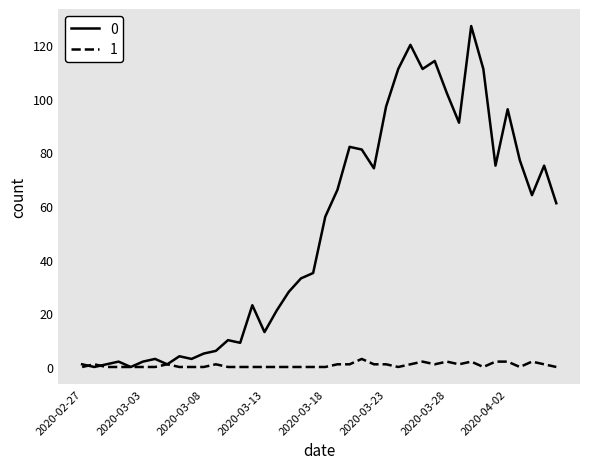

Rank the series by their average value, from lowest to highest.

1, 0